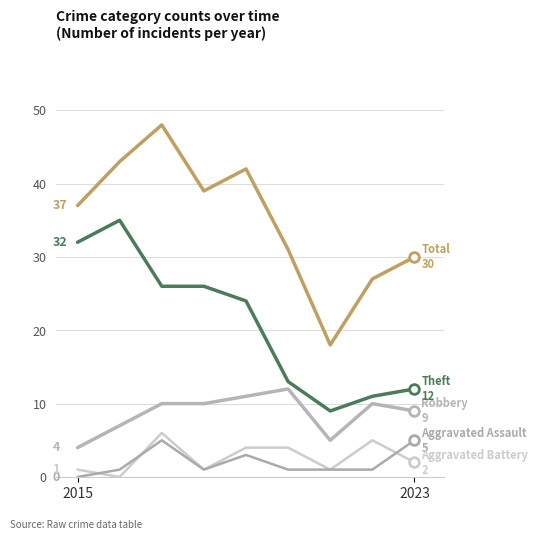

Does the chart have visible grid lines?

Yes